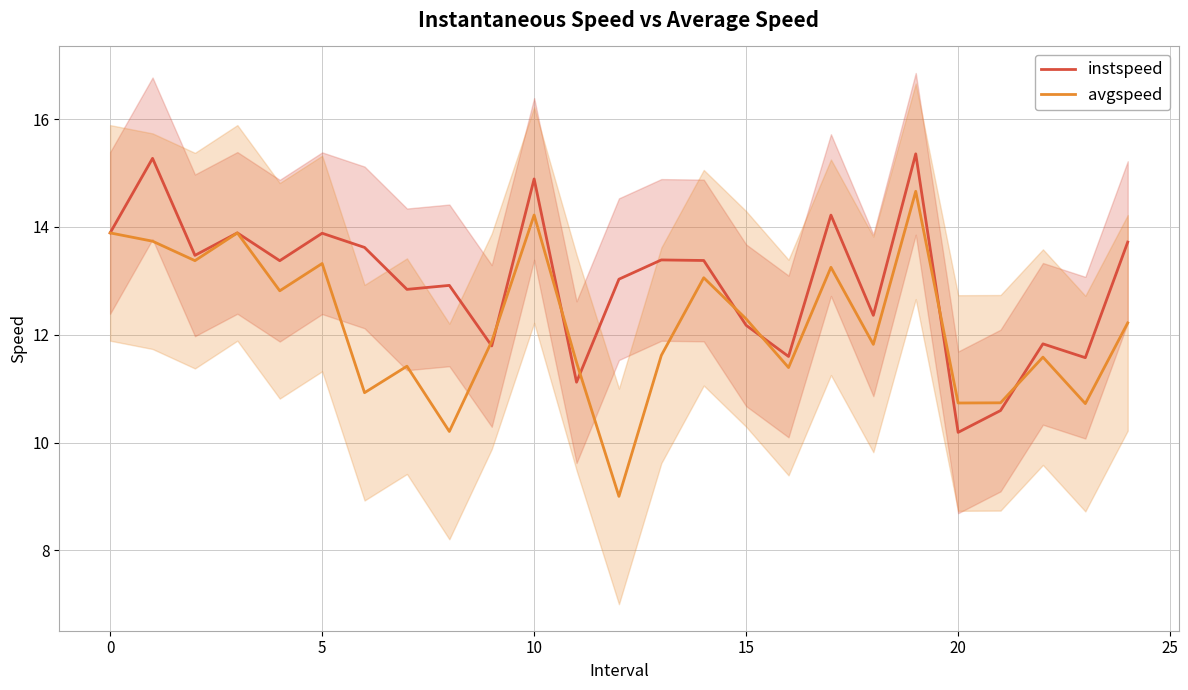

How many lines are shown in the chart?

2